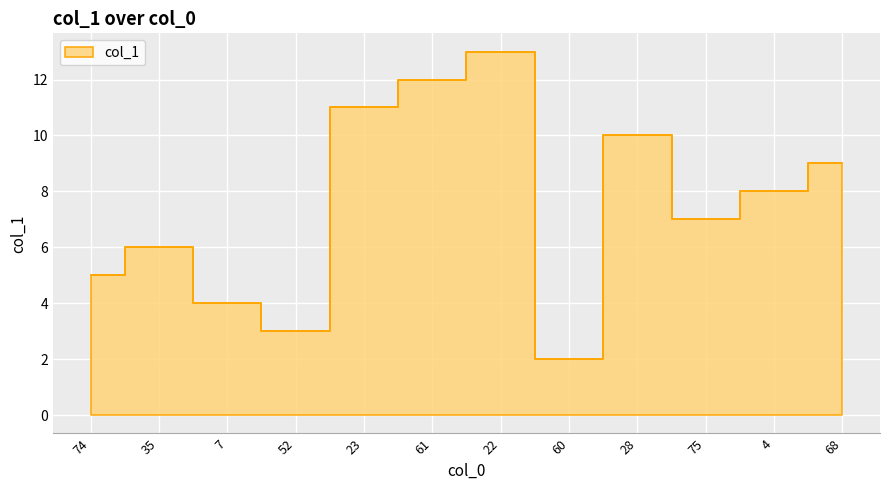

What is the value of the 11th point from the left?

8.0